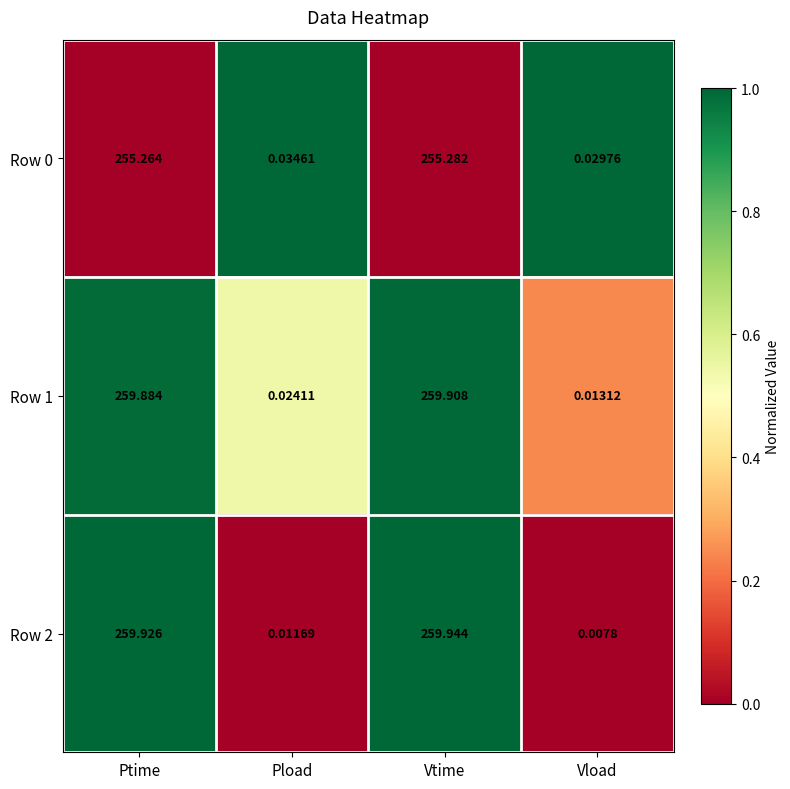

List the labels in order of Row 2 value, largest first.

Vtime, Ptime, Pload, Vload